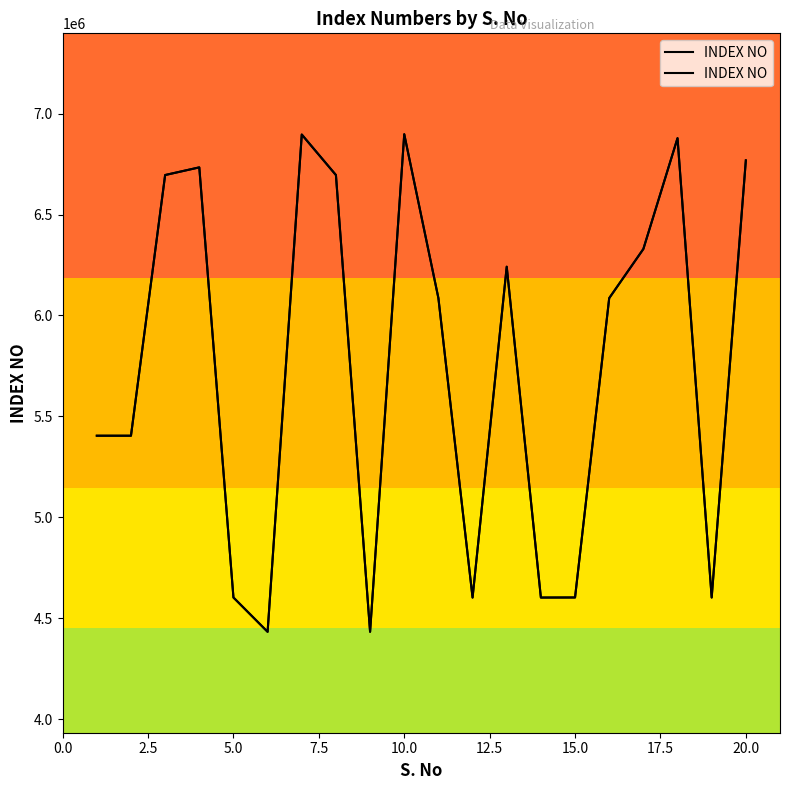

Reading right to left, transcribe all the data shown in this chart.

6768148	4602102	6878393	6329144	6085563	4602277	4601890	6241336	4601858	6085636	6897797	4432231	6695612	6896278	4432096	4602129	6733620	6695620	5403804	5403847